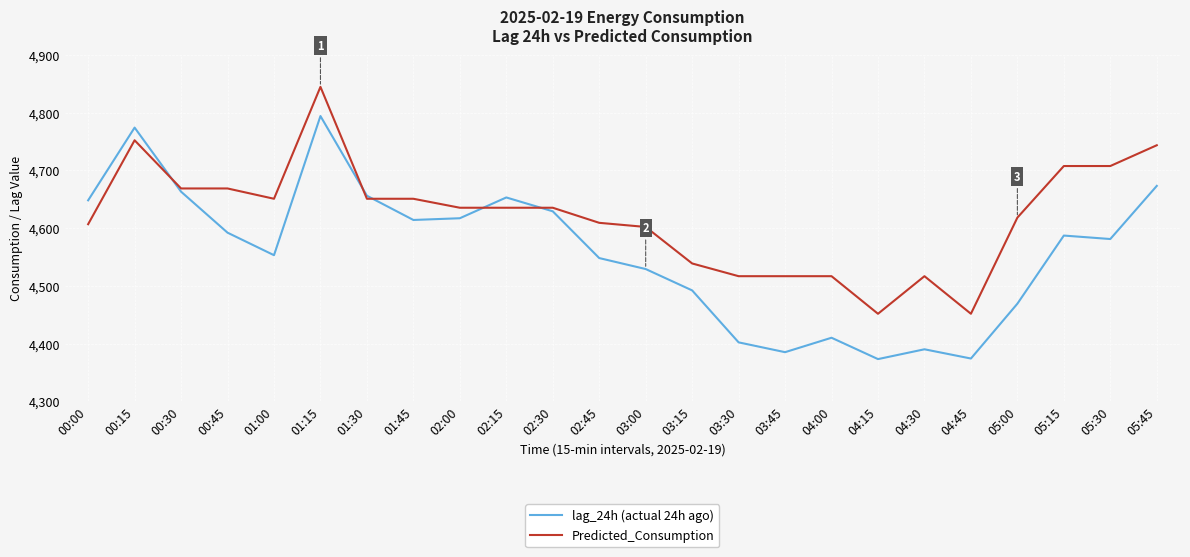

What is the difference between the highest and lowest values at 00:00?

41.3